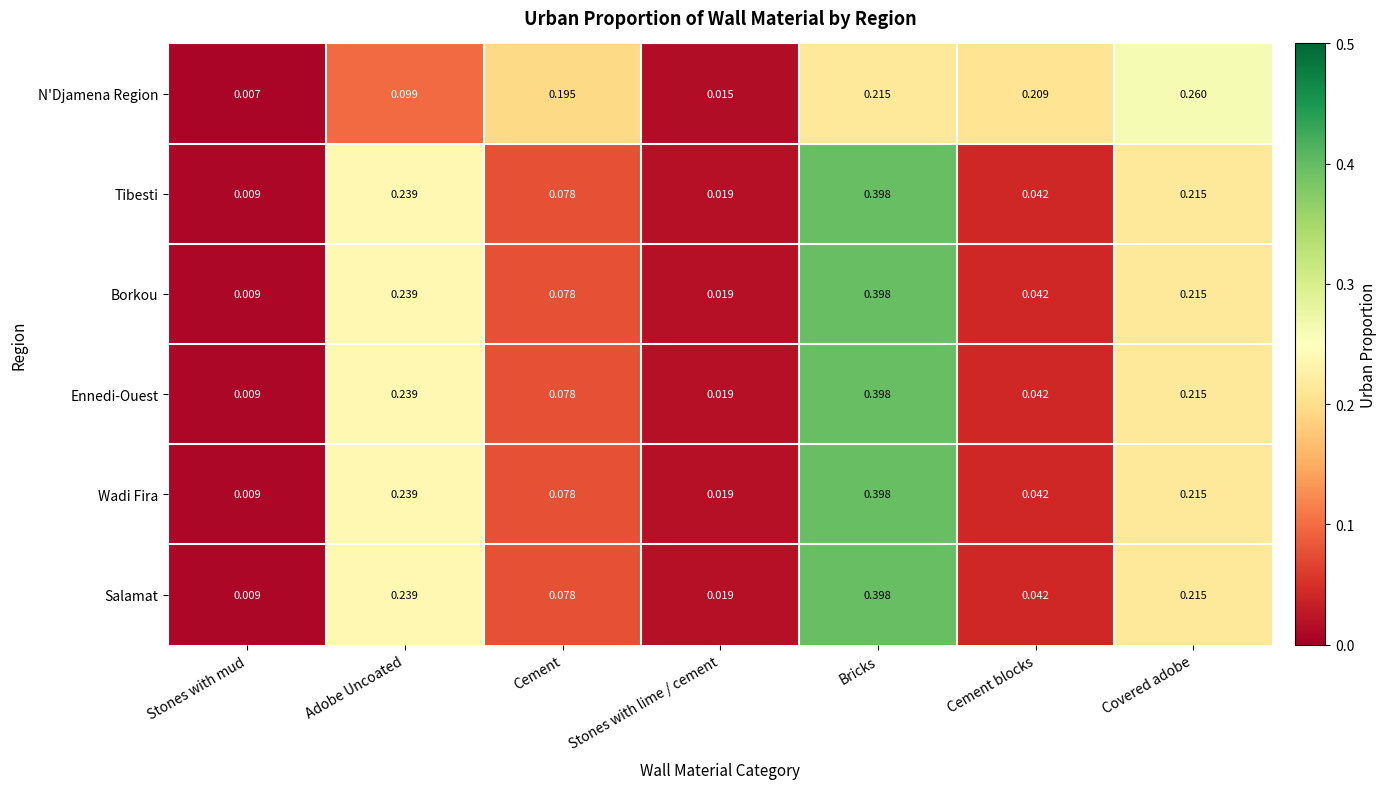

Is the value of Tibesti at Cement greater than the value of Borkou at Covered adobe?

No